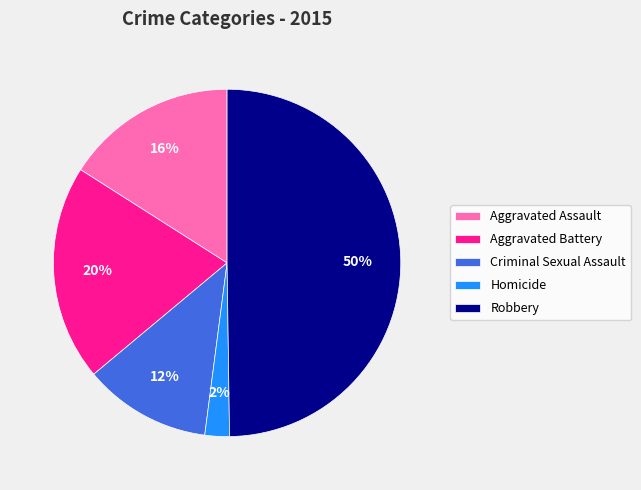

What is the largest slice in the pie chart?

Robbery